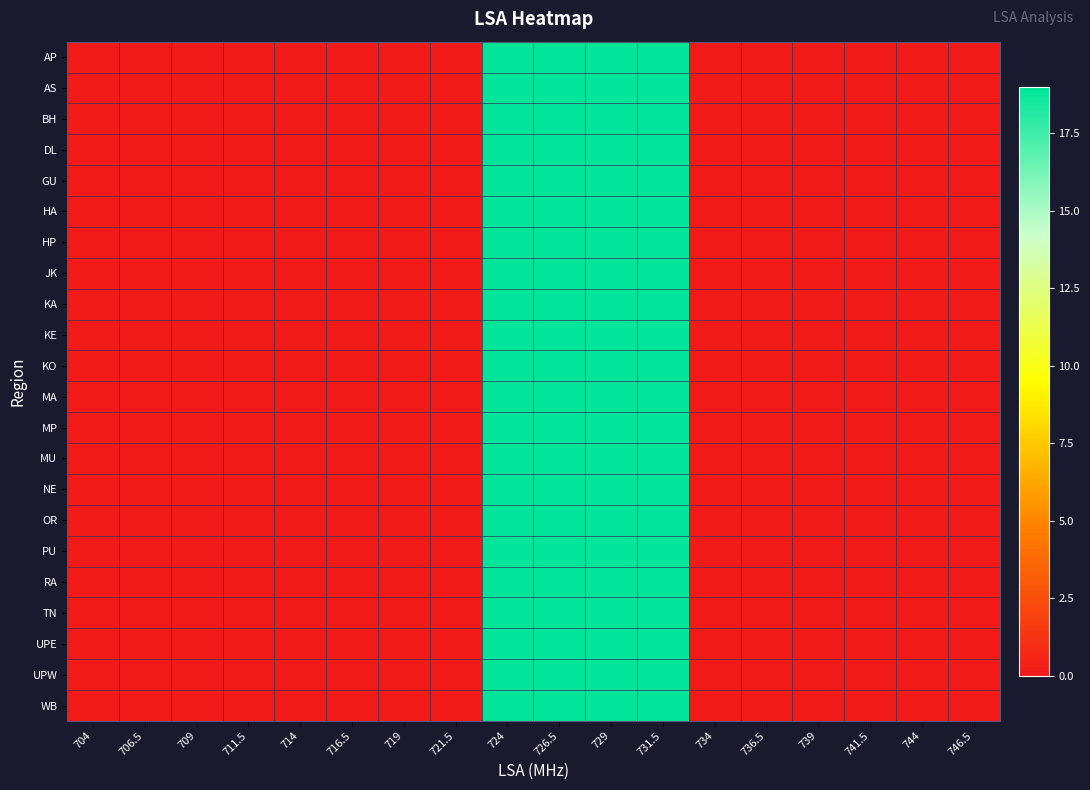

Reading right to left, extract all data points from this chart.

AP: 746.5=0	744=0	741.5=0	739=0	736.5=0	734=0	731.5=19	729=19	726.5=19	724=19	721.5=0	719=0	716.5=0	714=0	711.5=0	709=0	706.5=0	704=0
AS: 746.5=0	744=0	741.5=0	739=0	736.5=0	734=0	731.5=19	729=19	726.5=19	724=19	721.5=0	719=0	716.5=0	714=0	711.5=0	709=0	706.5=0	704=0
BH: 746.5=0	744=0	741.5=0	739=0	736.5=0	734=0	731.5=19	729=19	726.5=19	724=19	721.5=0	719=0	716.5=0	714=0	711.5=0	709=0	706.5=0	704=0
DL: 746.5=0	744=0	741.5=0	739=0	736.5=0	734=0	731.5=19	729=19	726.5=19	724=19	721.5=0	719=0	716.5=0	714=0	711.5=0	709=0	706.5=0	704=0
GU: 746.5=0	744=0	741.5=0	739=0	736.5=0	734=0	731.5=19	729=19	726.5=19	724=19	721.5=0	719=0	716.5=0	714=0	711.5=0	709=0	706.5=0	704=0
HA: 746.5=0	744=0	741.5=0	739=0	736.5=0	734=0	731.5=19	729=19	726.5=19	724=19	721.5=0	719=0	716.5=0	714=0	711.5=0	709=0	706.5=0	704=0
HP: 746.5=0	744=0	741.5=0	739=0	736.5=0	734=0	731.5=19	729=19	726.5=19	724=19	721.5=0	719=0	716.5=0	714=0	711.5=0	709=0	706.5=0	704=0
JK: 746.5=0	744=0	741.5=0	739=0	736.5=0	734=0	731.5=19	729=19	726.5=19	724=19	721.5=0	719=0	716.5=0	714=0	711.5=0	709=0	706.5=0	704=0
KA: 746.5=0	744=0	741.5=0	739=0	736.5=0	734=0	731.5=19	729=19	726.5=19	724=19	721.5=0	719=0	716.5=0	714=0	711.5=0	709=0	706.5=0	704=0
KE: 746.5=0	744=0	741.5=0	739=0	736.5=0	734=0	731.5=19	729=19	726.5=19	724=19	721.5=0	719=0	716.5=0	714=0	711.5=0	709=0	706.5=0	704=0
KO: 746.5=0	744=0	741.5=0	739=0	736.5=0	734=0	731.5=19	729=19	726.5=19	724=19	721.5=0	719=0	716.5=0	714=0	711.5=0	709=0	706.5=0	704=0
MA: 746.5=0	744=0	741.5=0	739=0	736.5=0	734=0	731.5=19	729=19	726.5=19	724=19	721.5=0	719=0	716.5=0	714=0	711.5=0	709=0	706.5=0	704=0
MP: 746.5=0	744=0	741.5=0	739=0	736.5=0	734=0	731.5=19	729=19	726.5=19	724=19	721.5=0	719=0	716.5=0	714=0	711.5=0	709=0	706.5=0	704=0
MU: 746.5=0	744=0	741.5=0	739=0	736.5=0	734=0	731.5=19	729=19	726.5=19	724=19	721.5=0	719=0	716.5=0	714=0	711.5=0	709=0	706.5=0	704=0
NE: 746.5=0	744=0	741.5=0	739=0	736.5=0	734=0	731.5=19	729=19	726.5=19	724=19	721.5=0	719=0	716.5=0	714=0	711.5=0	709=0	706.5=0	704=0
OR: 746.5=0	744=0	741.5=0	739=0	736.5=0	734=0	731.5=19	729=19	726.5=19	724=19	721.5=0	719=0	716.5=0	714=0	711.5=0	709=0	706.5=0	704=0
PU: 746.5=0	744=0	741.5=0	739=0	736.5=0	734=0	731.5=19	729=19	726.5=19	724=19	721.5=0	719=0	716.5=0	714=0	711.5=0	709=0	706.5=0	704=0
RA: 746.5=0	744=0	741.5=0	739=0	736.5=0	734=0	731.5=19	729=19	726.5=19	724=19	721.5=0	719=0	716.5=0	714=0	711.5=0	709=0	706.5=0	704=0
TN: 746.5=0	744=0	741.5=0	739=0	736.5=0	734=0	731.5=19	729=19	726.5=19	724=19	721.5=0	719=0	716.5=0	714=0	711.5=0	709=0	706.5=0	704=0
UPE: 746.5=0	744=0	741.5=0	739=0	736.5=0	734=0	731.5=19	729=19	726.5=19	724=19	721.5=0	719=0	716.5=0	714=0	711.5=0	709=0	706.5=0	704=0
UPW: 746.5=0	744=0	741.5=0	739=0	736.5=0	734=0	731.5=19	729=19	726.5=19	724=19	721.5=0	719=0	716.5=0	714=0	711.5=0	709=0	706.5=0	704=0
WB: 746.5=0	744=0	741.5=0	739=0	736.5=0	734=0	731.5=19	729=19	726.5=19	724=19	721.5=0	719=0	716.5=0	714=0	711.5=0	709=0	706.5=0	704=0